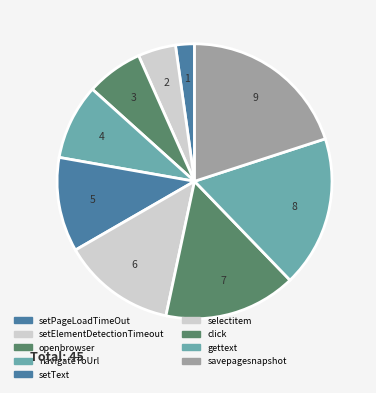

To the nearest percent, what is the average slice percentage?

11%